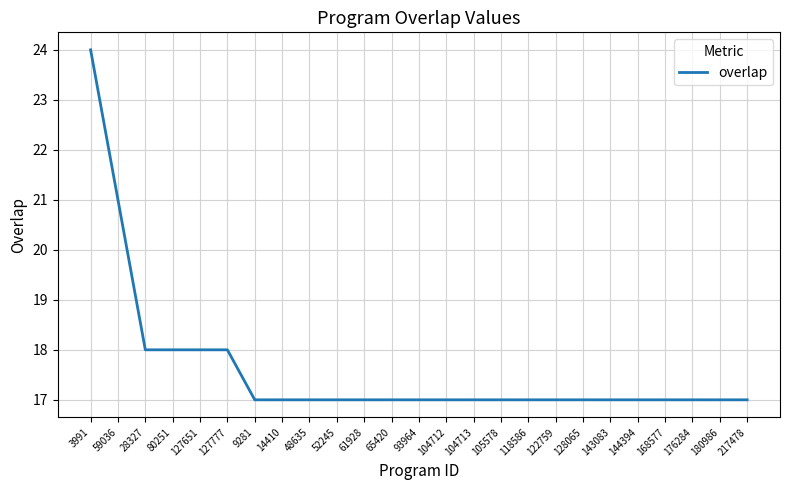

Which has a higher value, 61928 or 28327?

28327